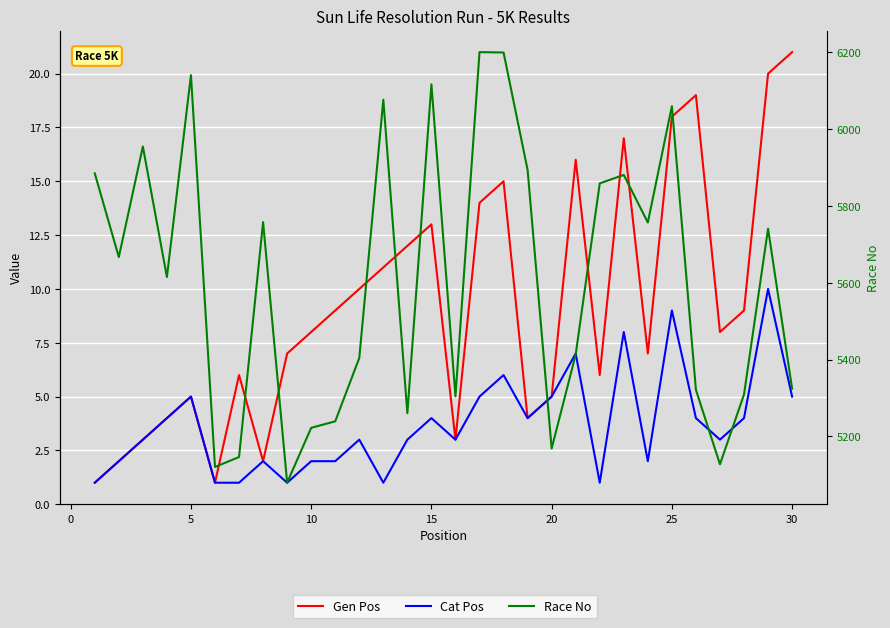

How many lines are shown in the chart?

3